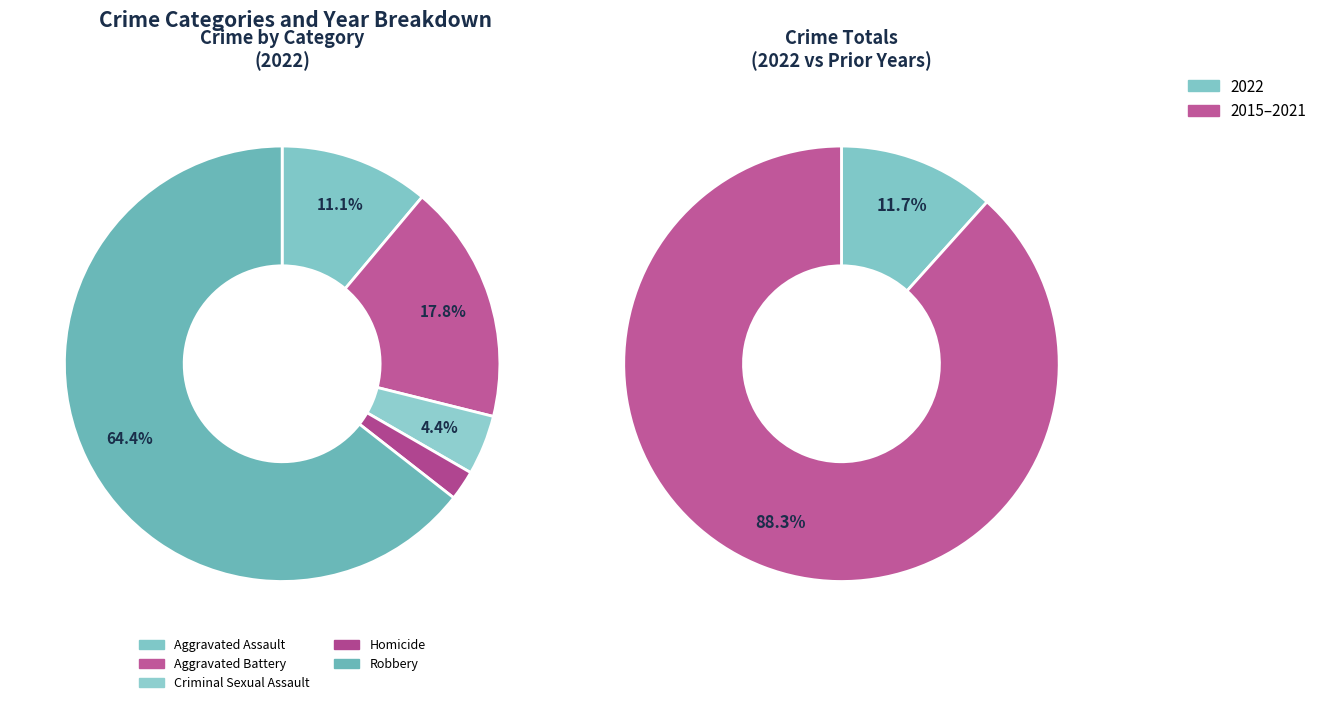

Is the sum of Robbery and Aggravated Battery greater than half?

Yes